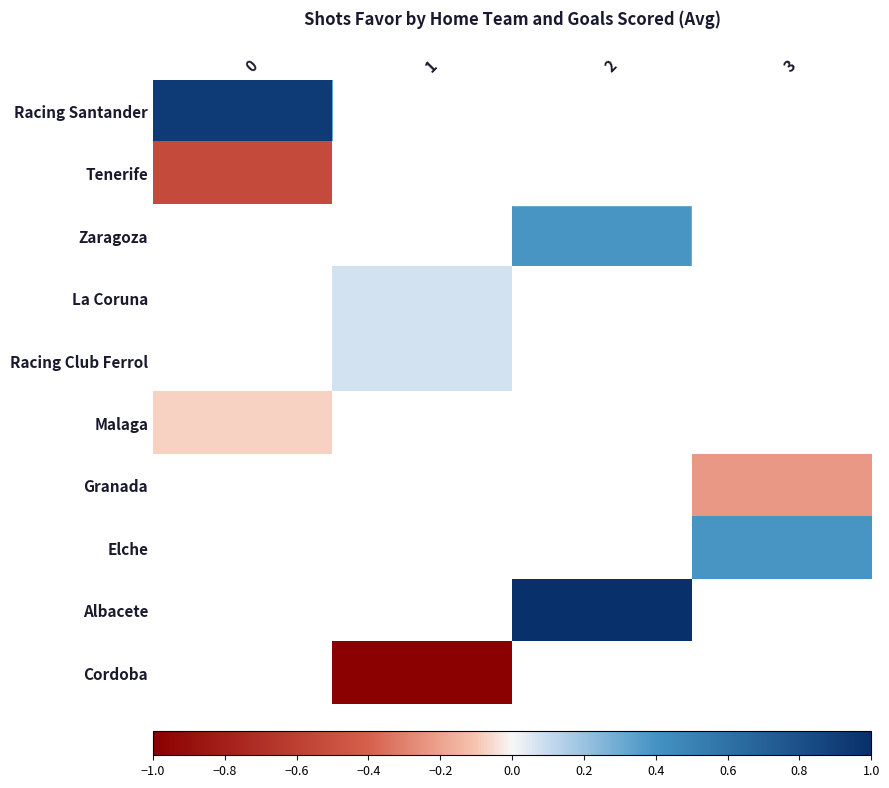

Count the number of data series in this chart.

10